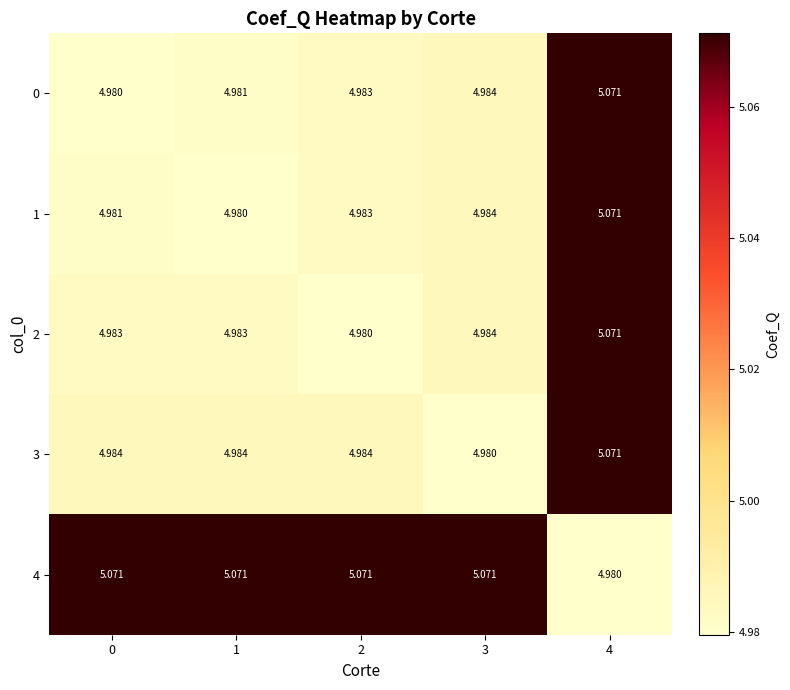

Is the value of 4 at 3 greater than the value of 0 at 1?

Yes